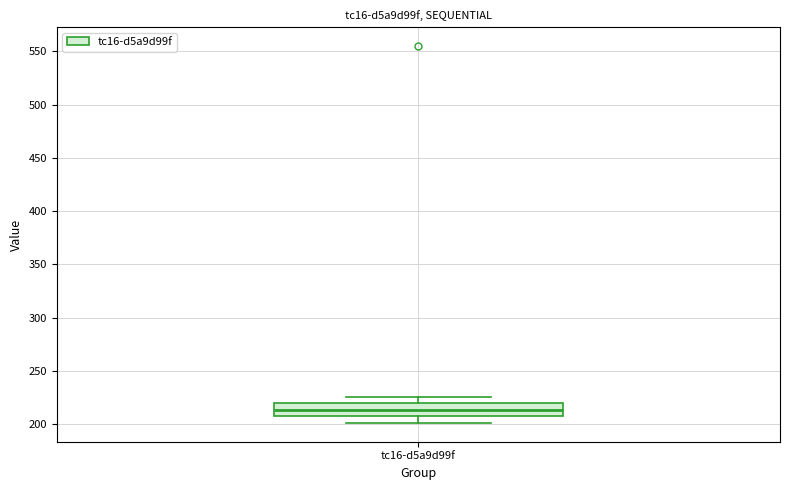

Where does the median line of the box for tc16-d5a9d99f sit on the y-axis? The values are not printed on the chart, so give them approximately, as read against the axis.

215